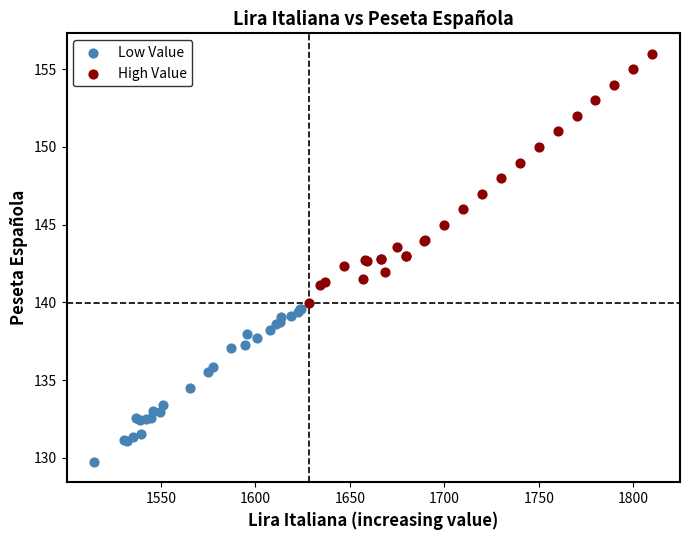

Which series reaches the maximum Y coordinate?

High Value